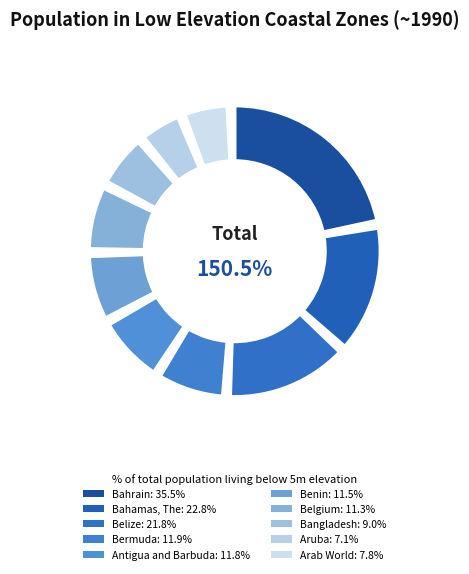

Between Arab World and Bahrain, which is larger?

Bahrain